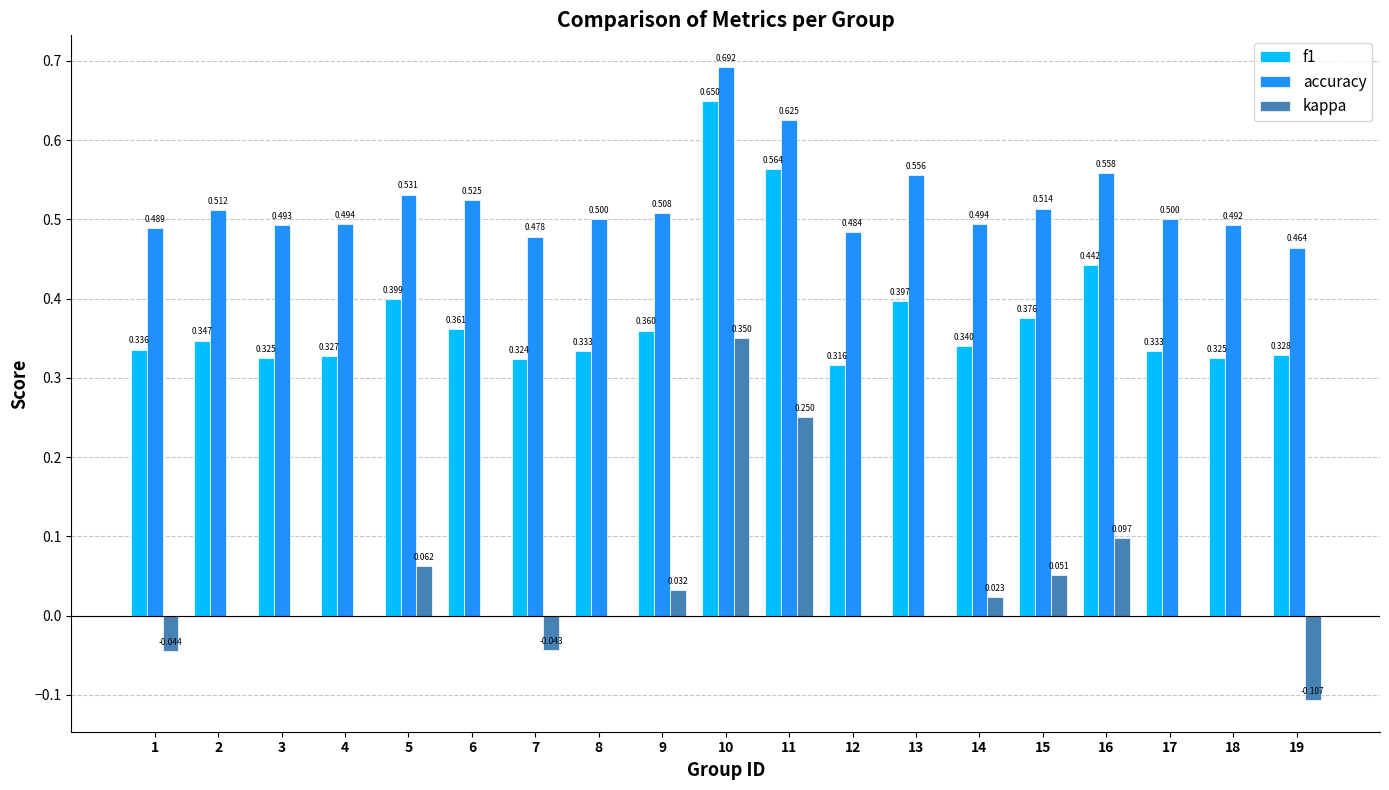

Is it true that accuracy equals 0.5 at 14?

True